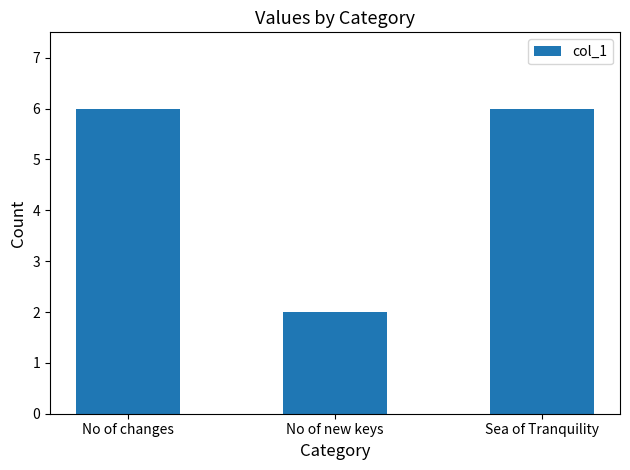

Is it true that the value at No of changes is 10?

False